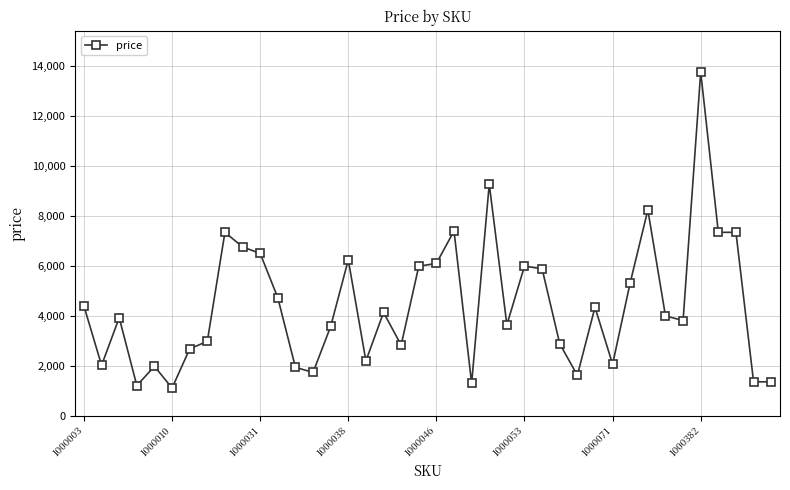

What is the smallest value displayed?

1101